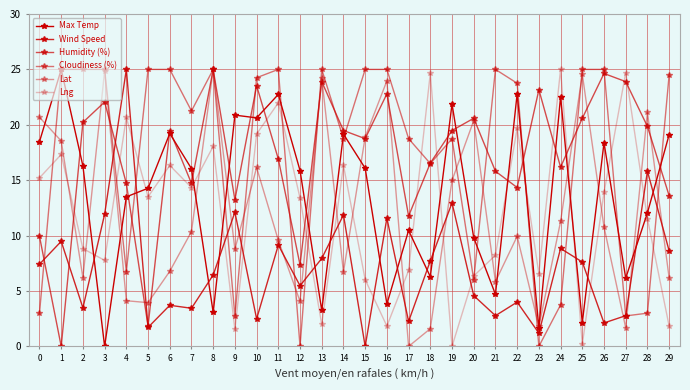

What is the greatest value displayed?

25.0